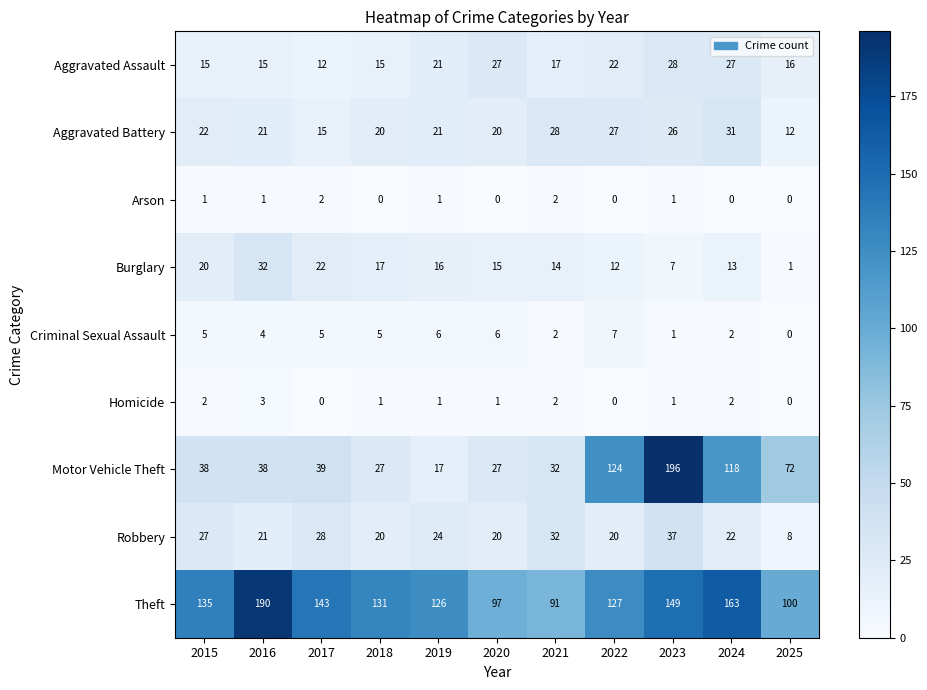

Count the number of categories in the chart.

11